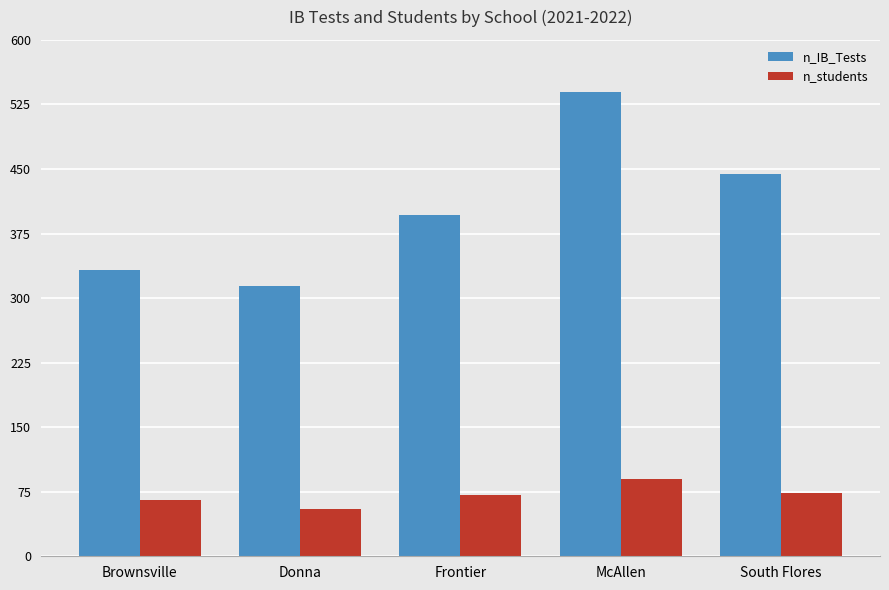

Is it true that n_students equals 109 at South Flores?

False